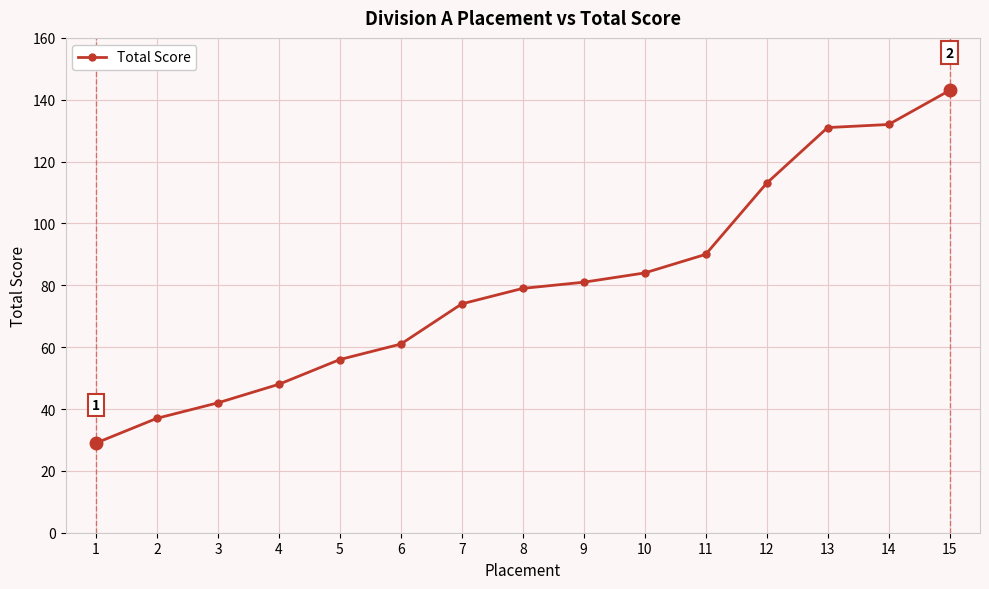

What is the difference between the second highest and second lowest values?

95